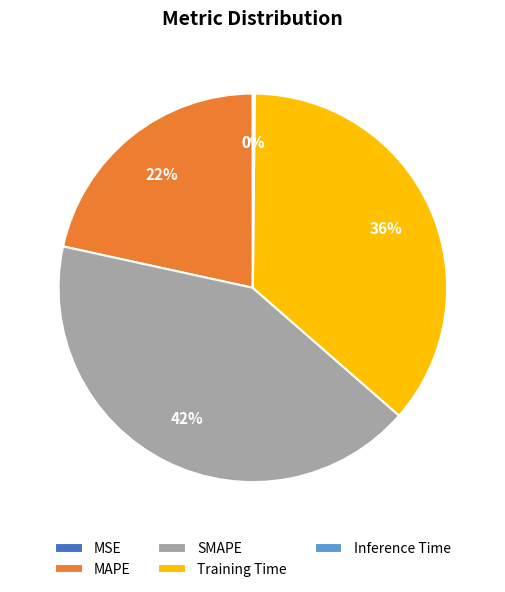

Which category has the biggest portion of the pie?

SMAPE